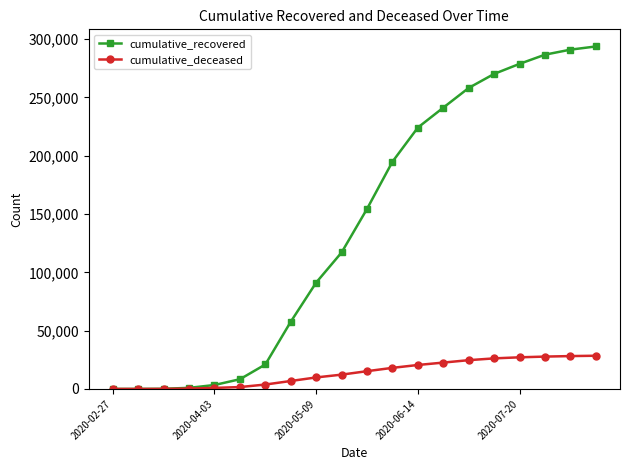

How many lines are shown in the chart?

2